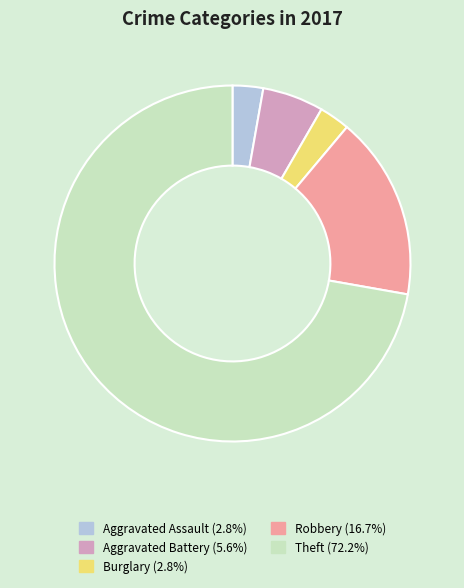

Combined, do Aggravated Battery and Robbery account for over 50%?

No